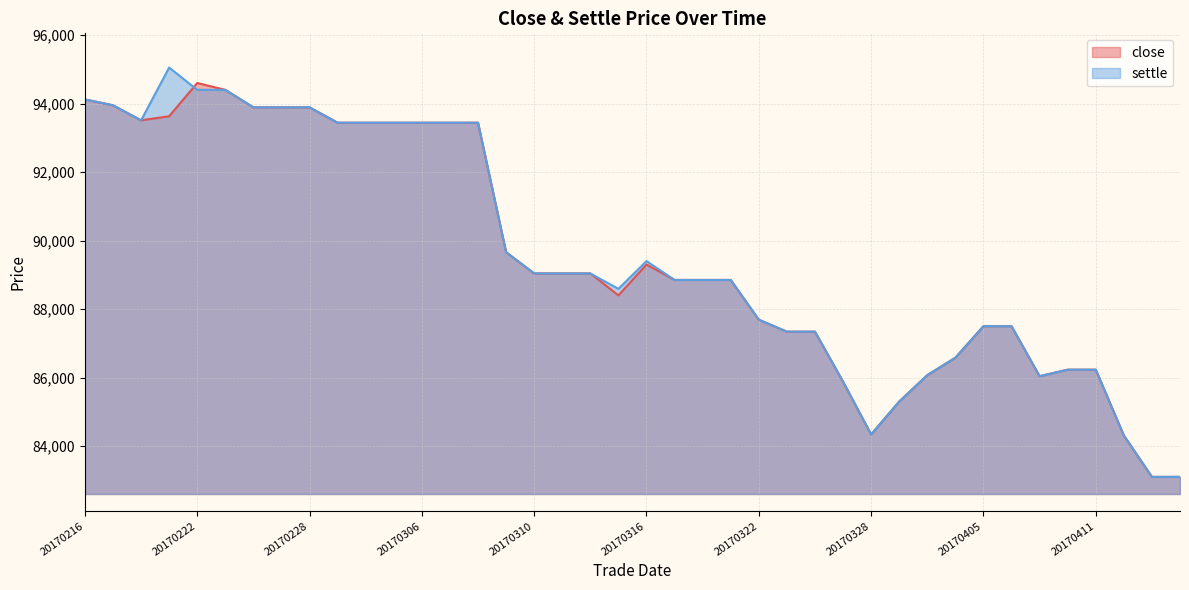

True or false: settle and close intersect in this chart.

True